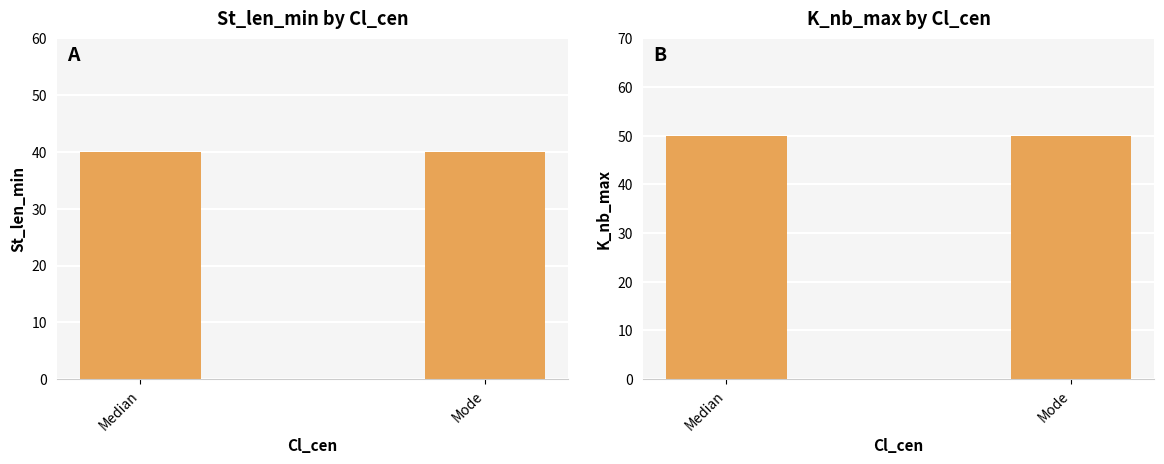

How many groups of bars are there?

2